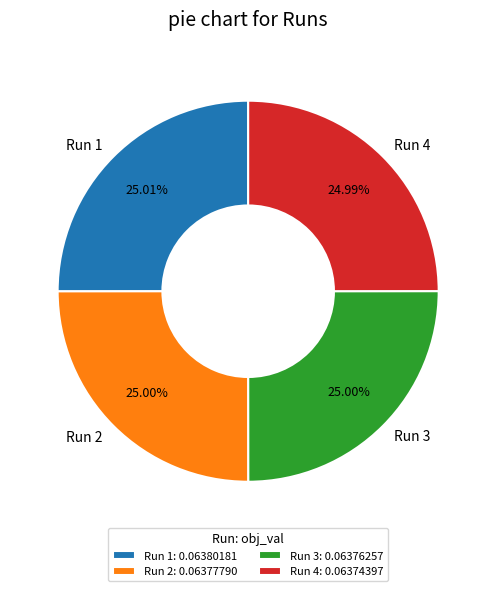

Count the number of slices in the pie.

4